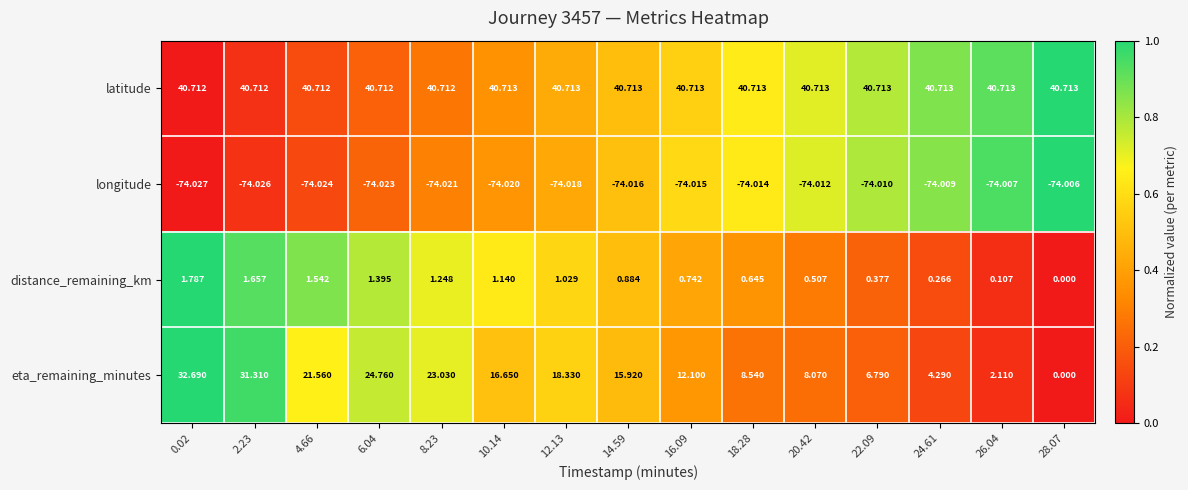

Rank the series by their maximum value, from highest to lowest.

latitude, eta_remaining_minutes, distance_remaining_km, longitude